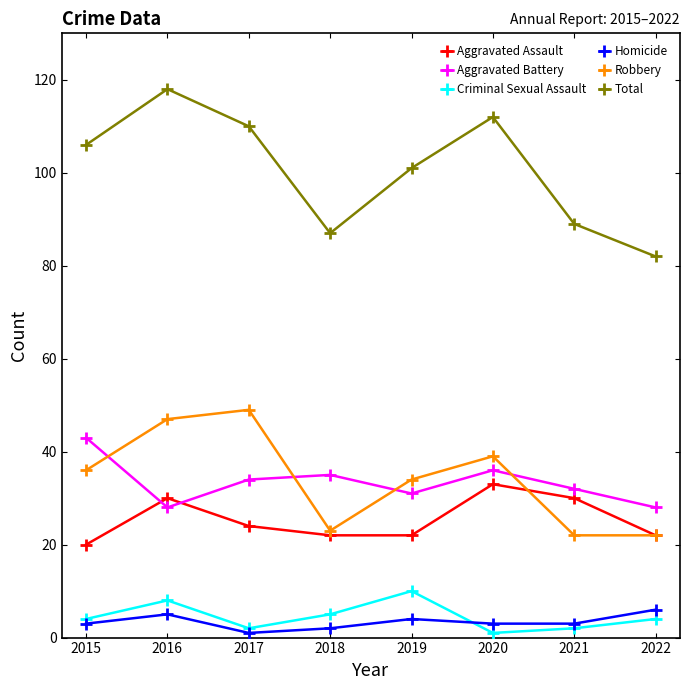

Count the number of data series in this chart.

6